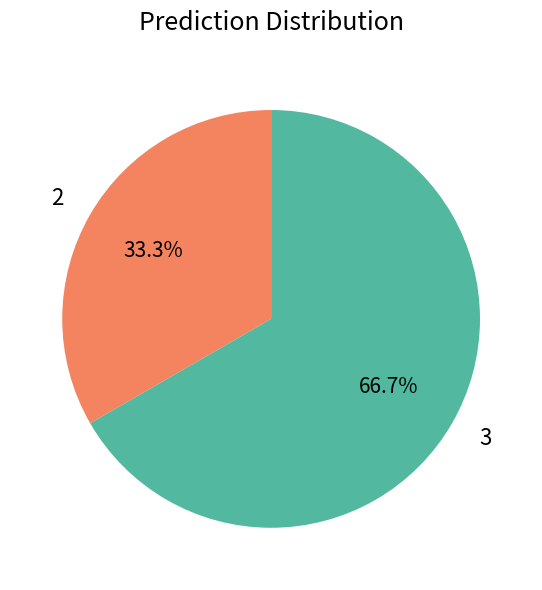

Combined, what portion of the pie is 2 and 3?

100.0%